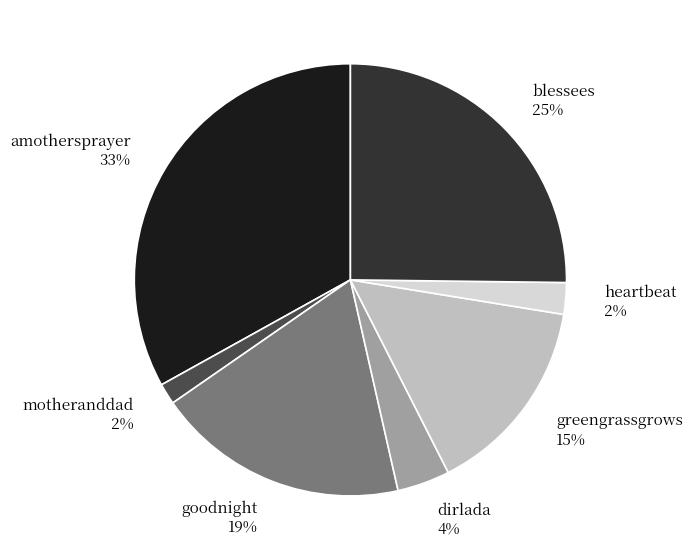

The blessees slice represents 20% of the pie. True or false?

False